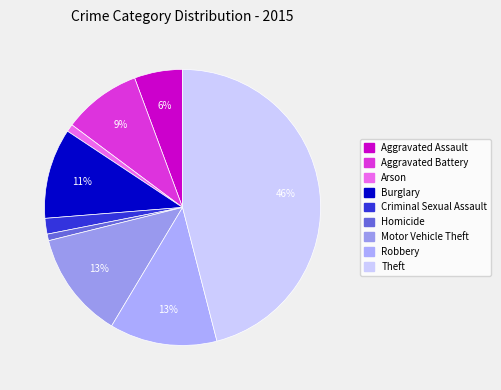

Count the number of slices in the pie.

9